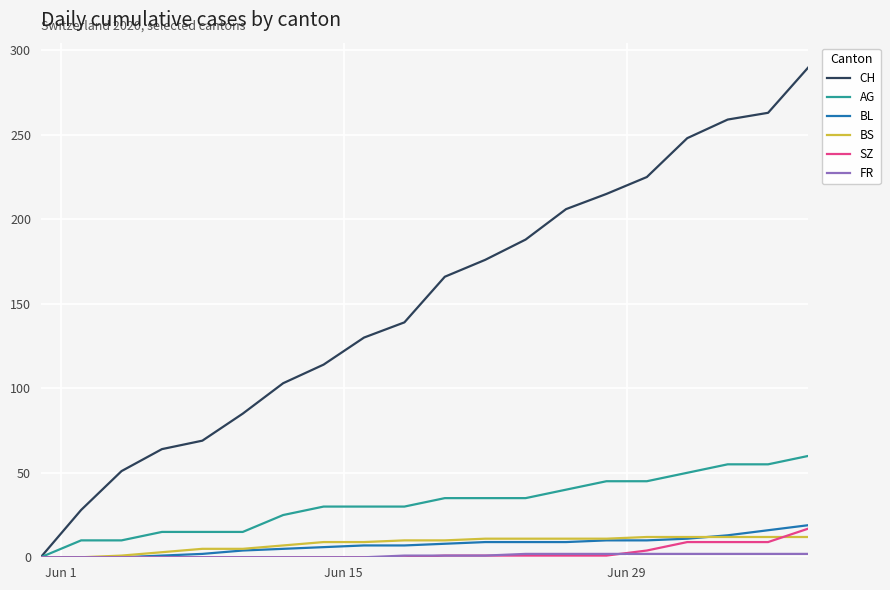

Which series has the largest range (max minus min)?

CH